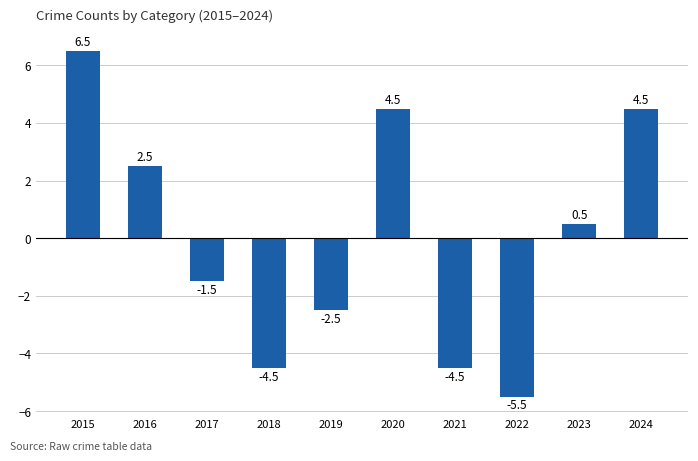

Approximately how many times larger is the value at 2015 compared to 2020?

1.4